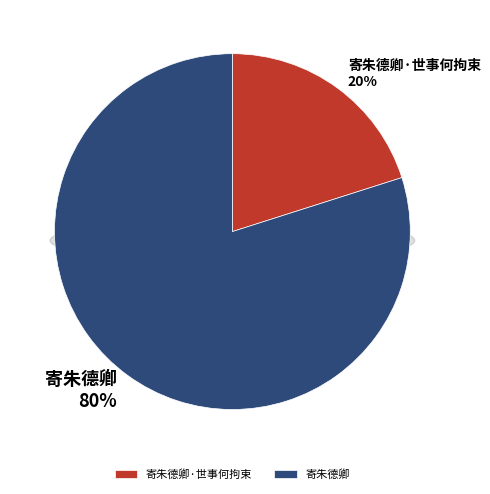

Between 寄朱德卿 and 寄朱德卿·世事何拘束, which is larger?

寄朱德卿